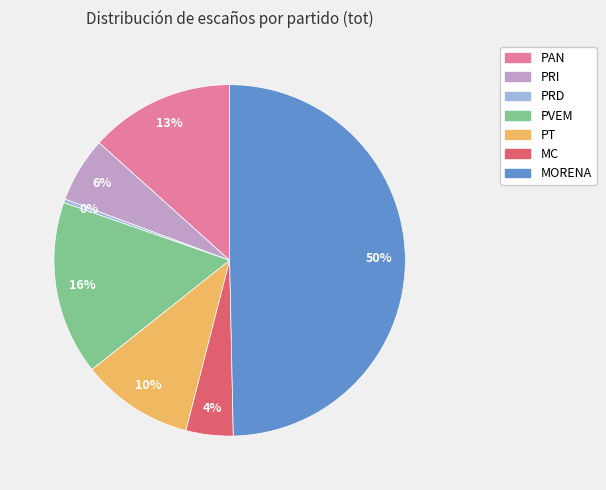

Which category has the biggest portion of the pie?

MORENA